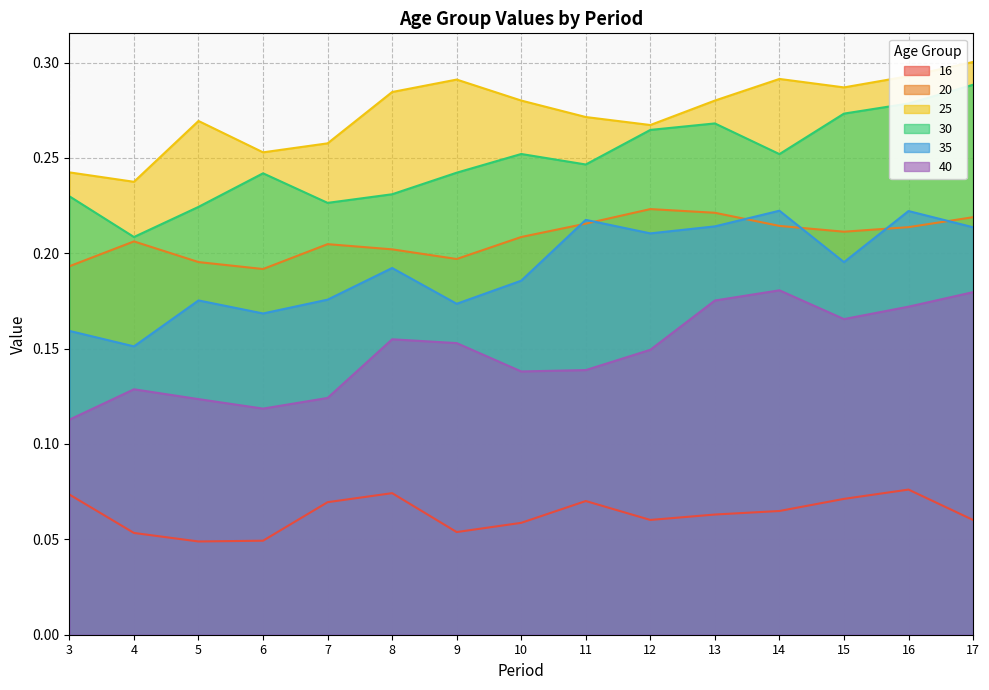

Which series has the widest spread of values?

30